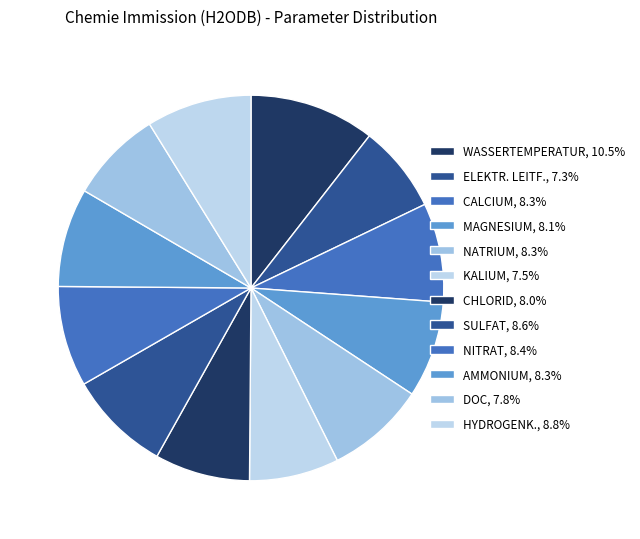

What percentage is the WASSERTEMPERATUR slice, to the nearest percent?

11%